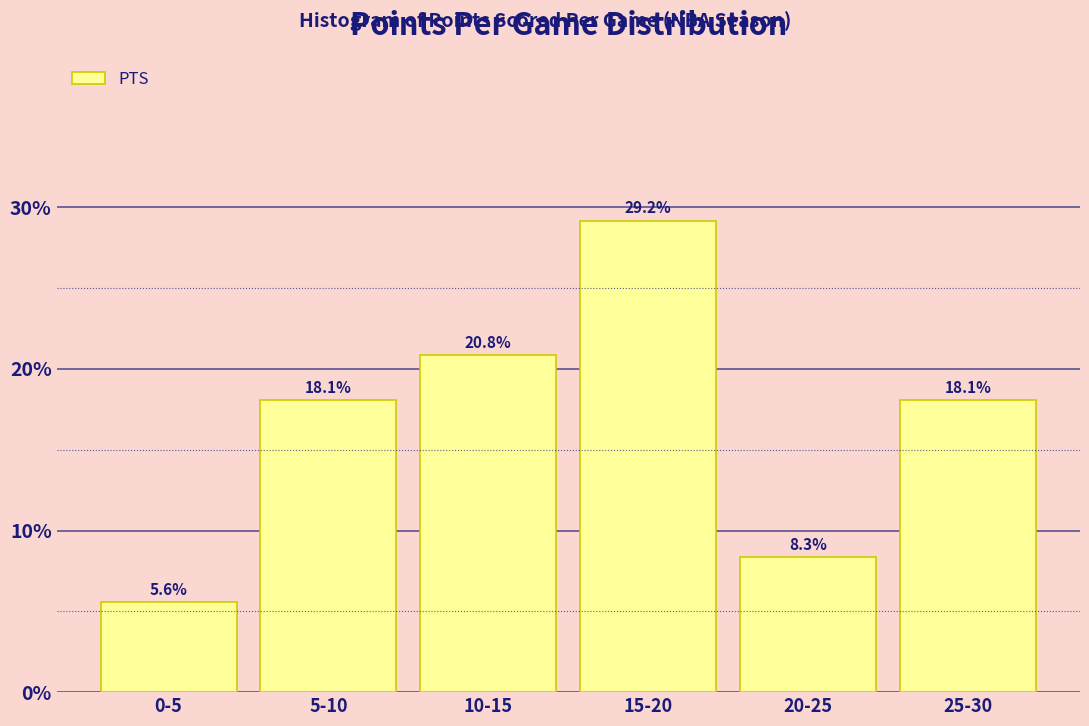

Are the bars horizontal?

No